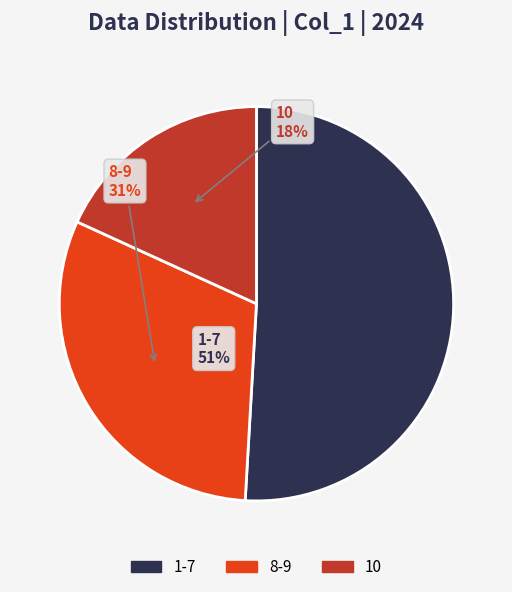

To the nearest percent, what is the average slice percentage?

33%